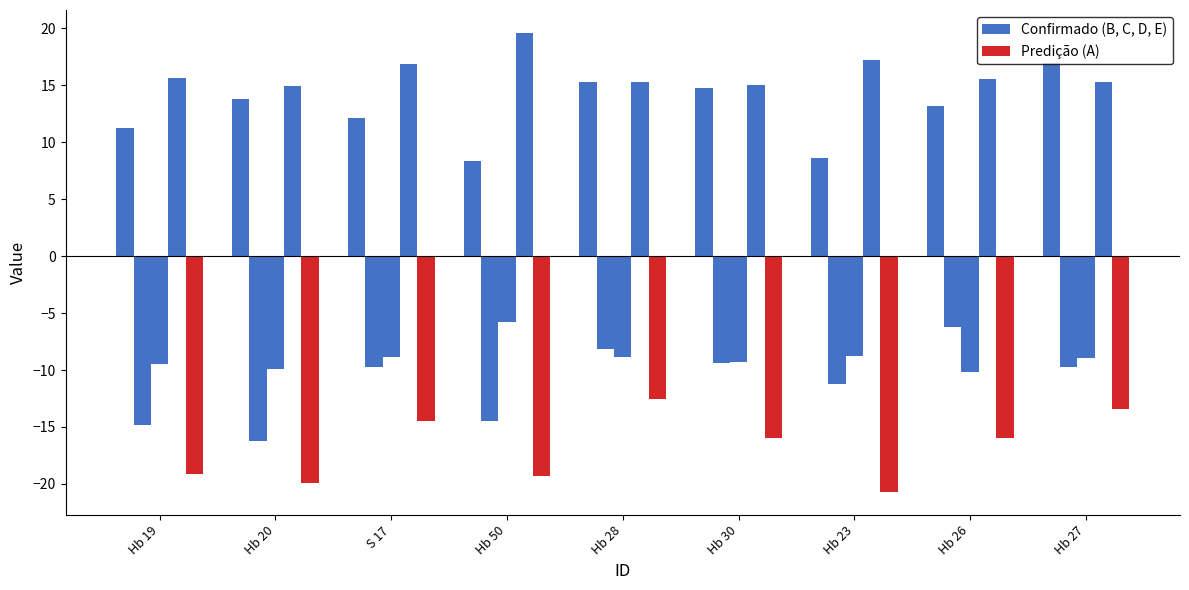

How many bars are there in total?

45